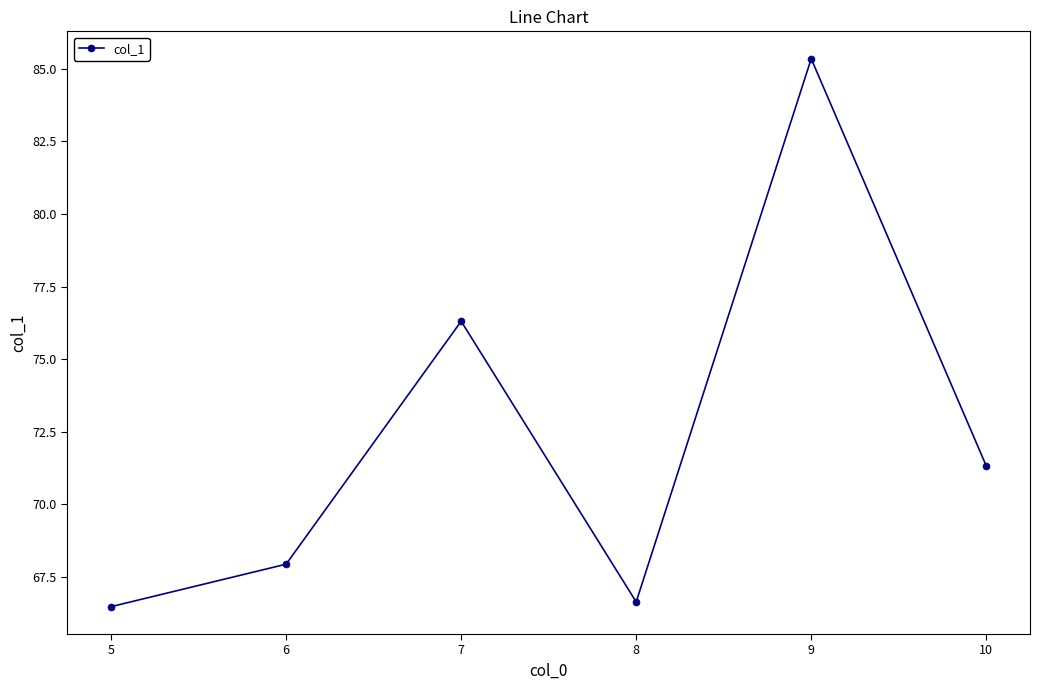

Between 6 and 7, which is larger?

7